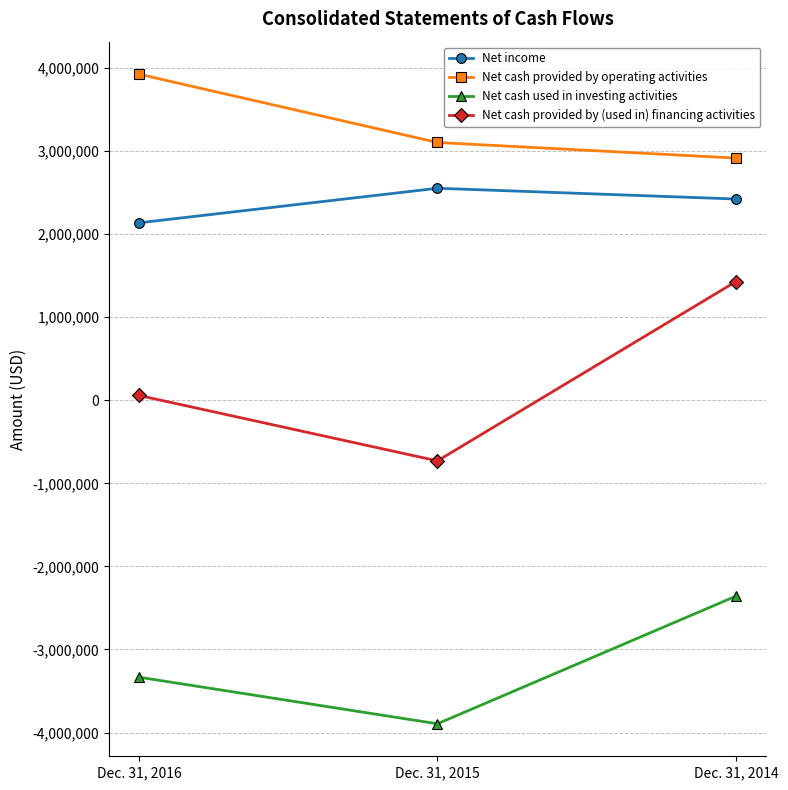

Rank the categories by Net cash provided by operating activities value from highest to lowest.

Dec. 31, 2016, Dec. 31, 2015, Dec. 31, 2014